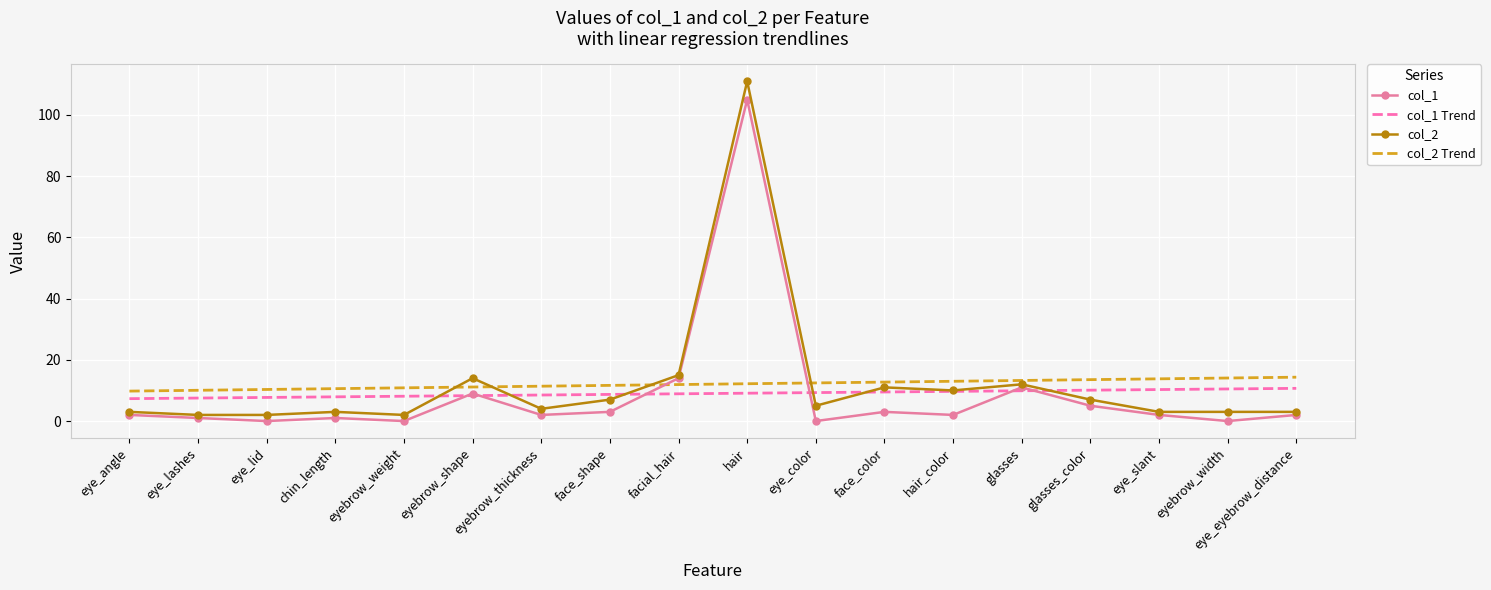

The col_1 series shows -57.7 at eyebrow_width. True or false?

False